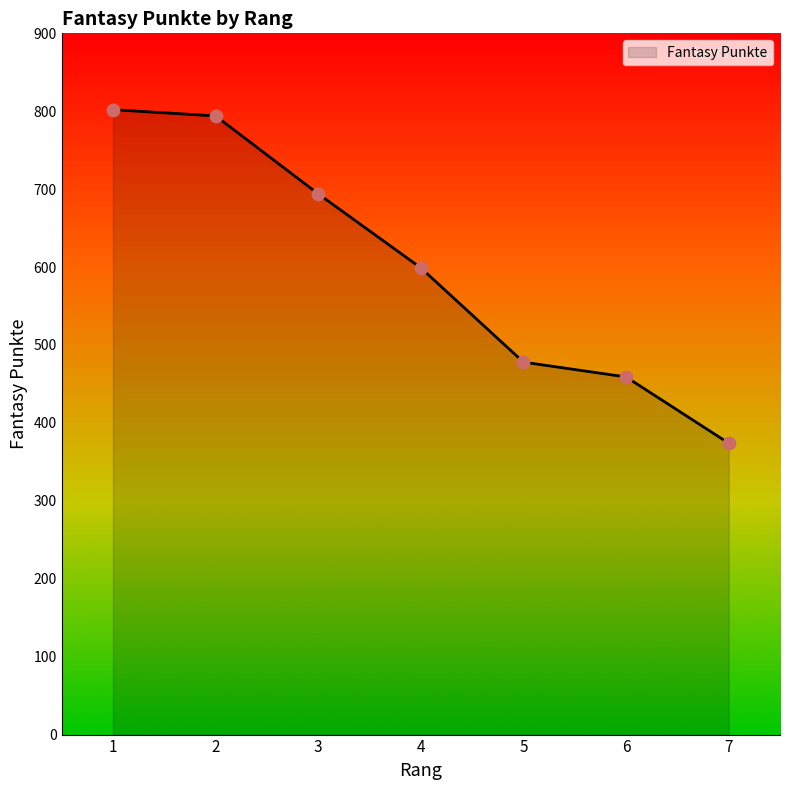

What is the change in value from 3 to 6?

-235